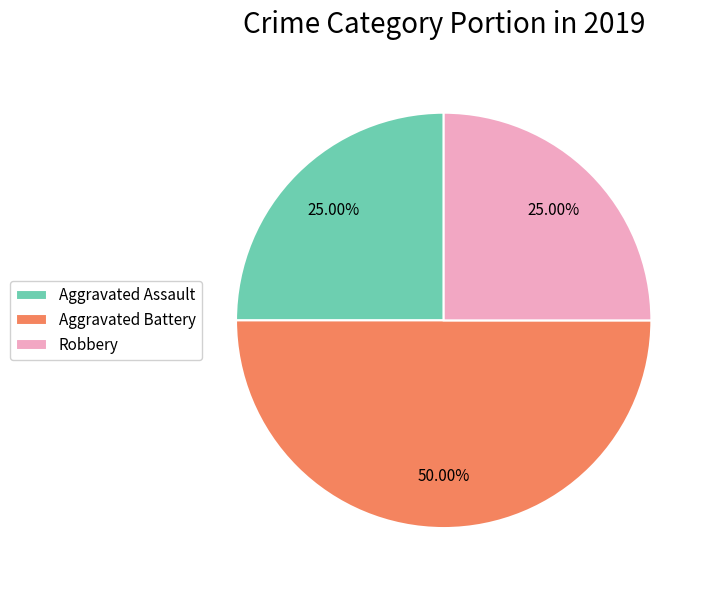

Does Robbery account for over 50% of the chart?

No